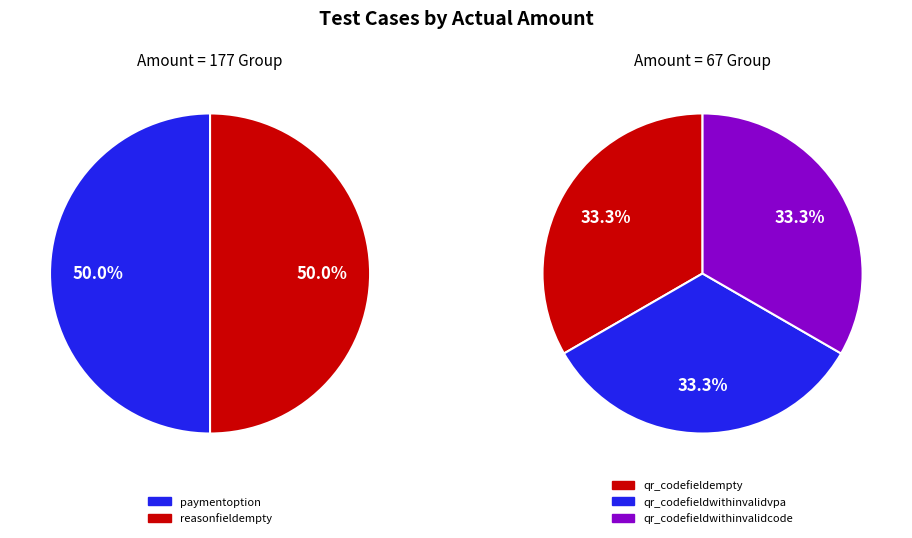

Which category has the smallest portion of the pie?

qr_codefieldempty